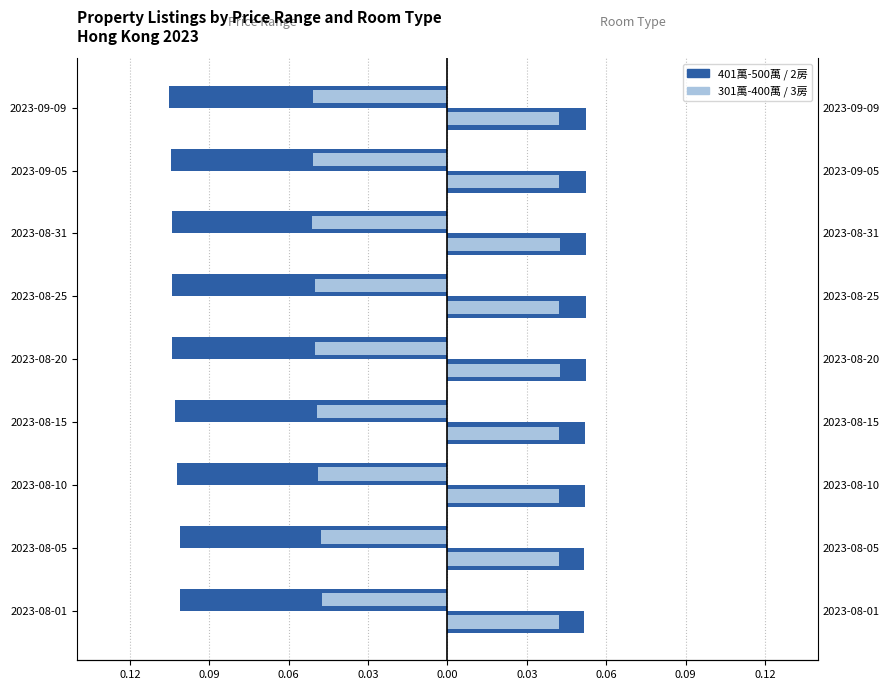

What are all the series names shown in the legend?

401萬 - 500萬, 301萬 - 400萬, 2房, 3房